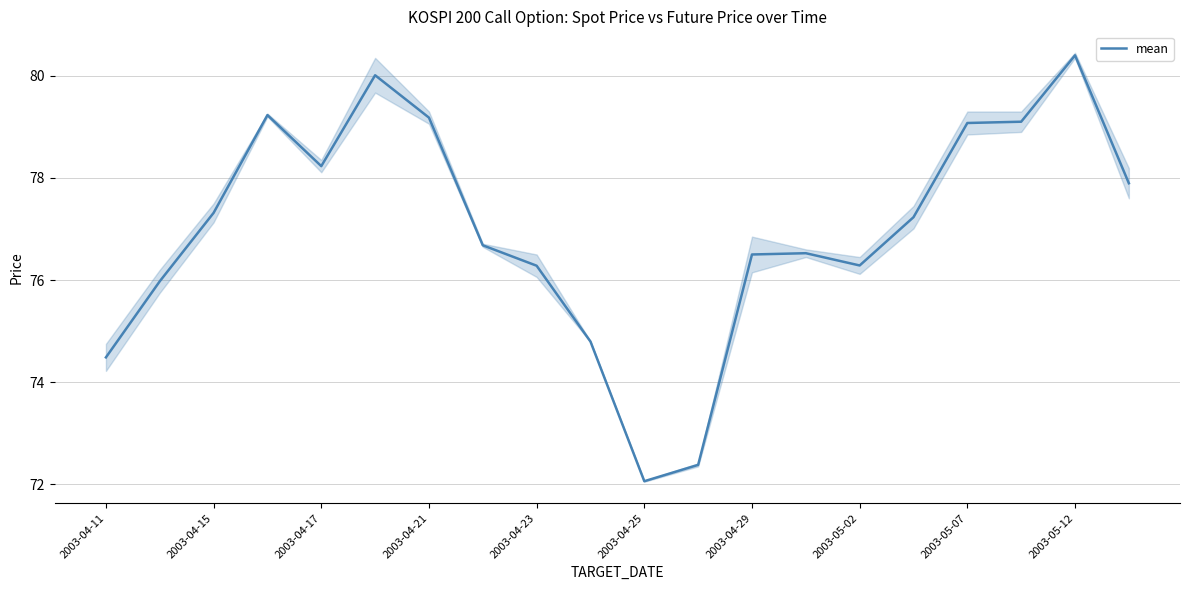

Where does the mean series first go above 77?

2003-04-15